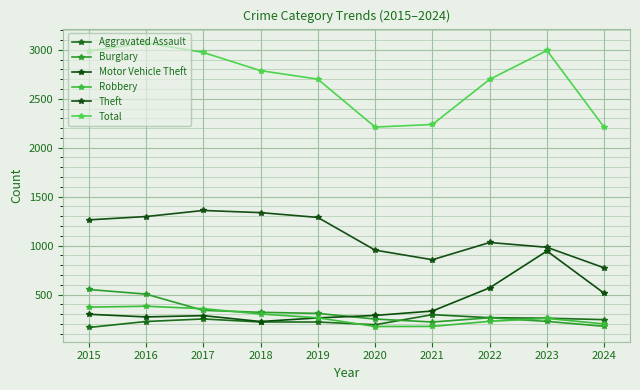

What is the sum of the Motor Vehicle Theft values at 2021 and 2017?

617